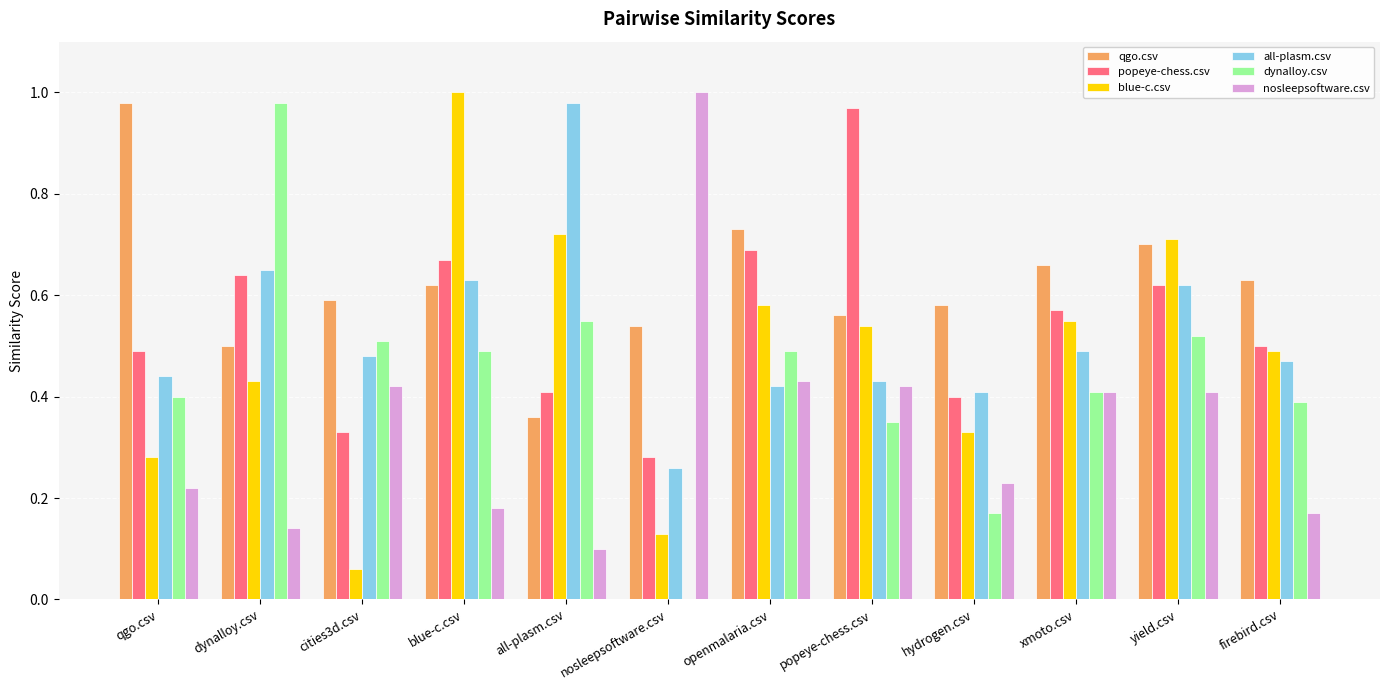

Which series changed the most between blue-c.csv and openmalaria.csv?

blue-c.csv